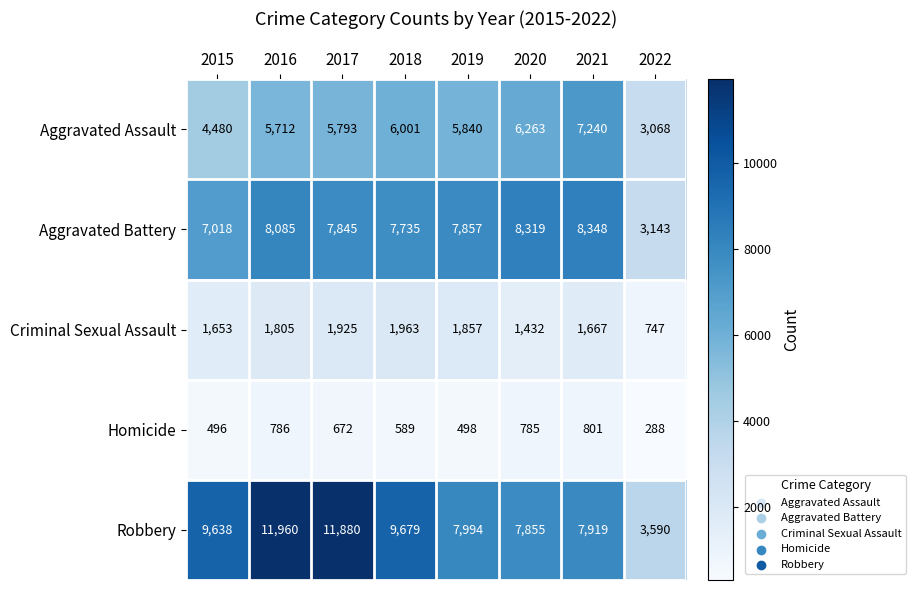

Where is Aggravated Battery nearest to the value 5745?

2015